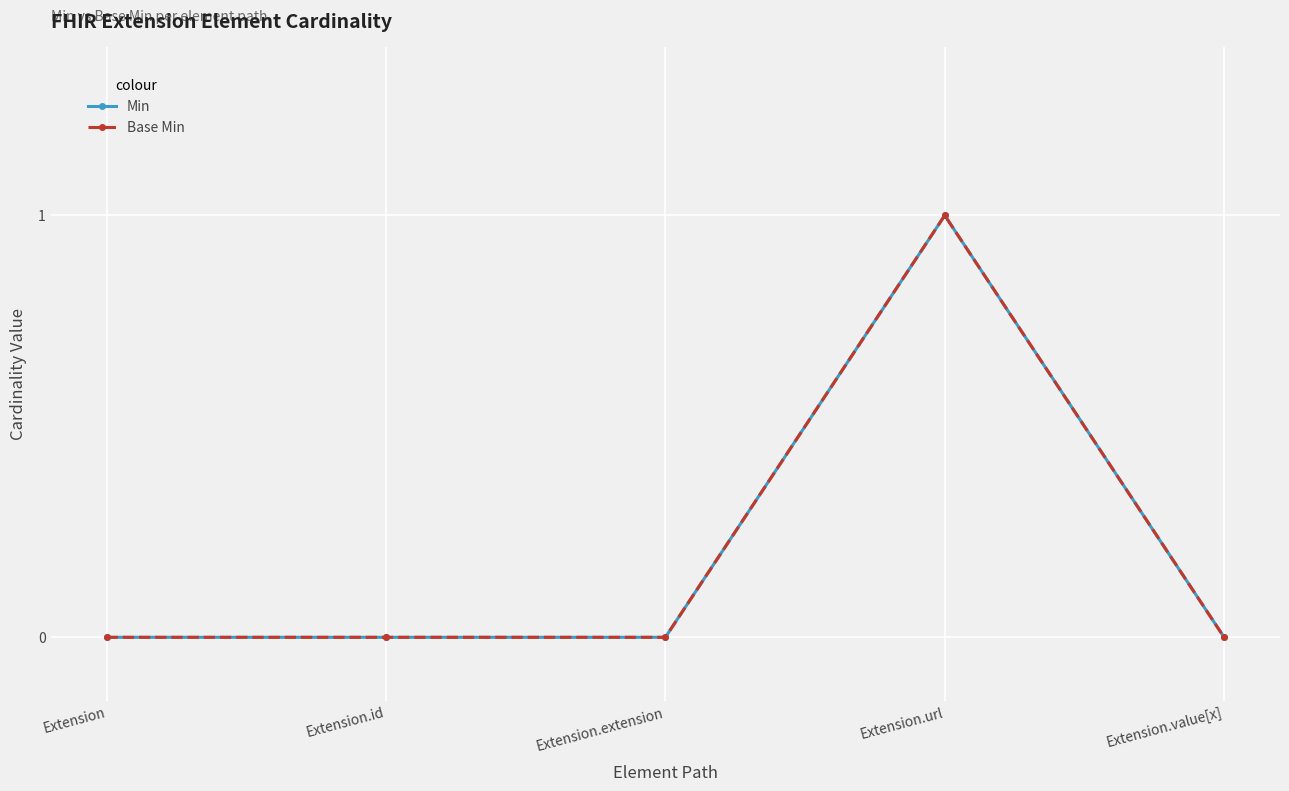

List the labels in order of Base Min value, largest first.

Extension.url, Extension, Extension.id, Extension.extension, Extension.value[x]